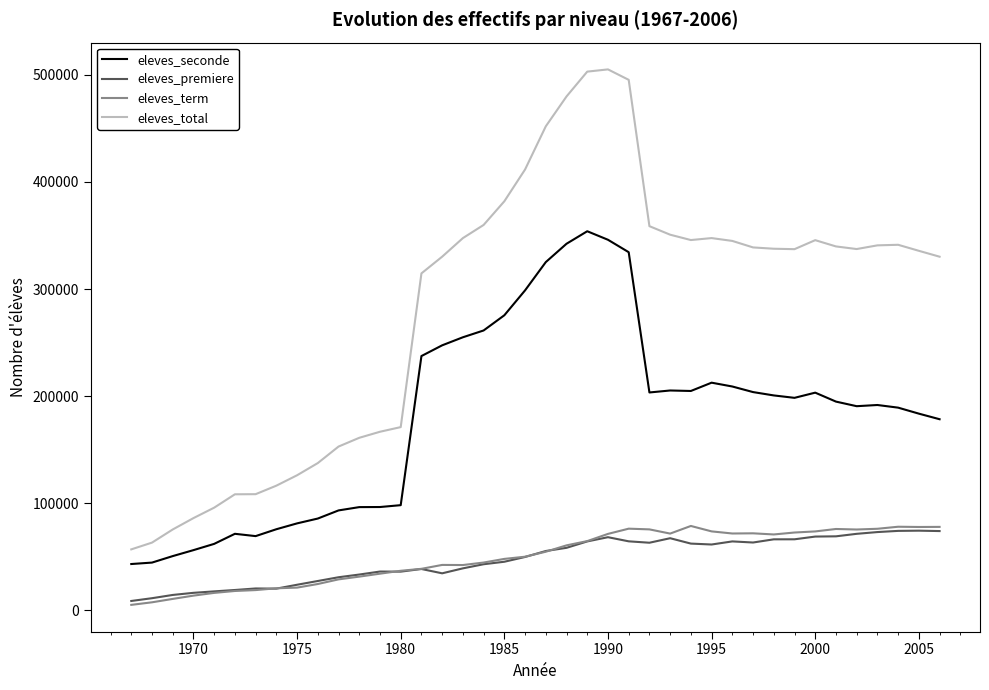

What is the minimum value shown in the chart?

5022